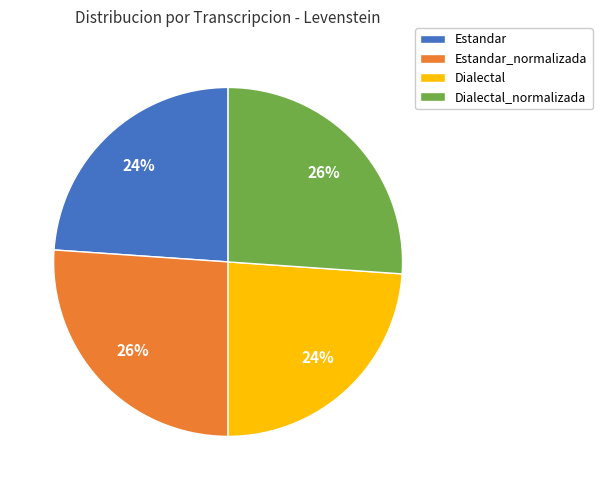

Is there a majority slice in this chart?

No